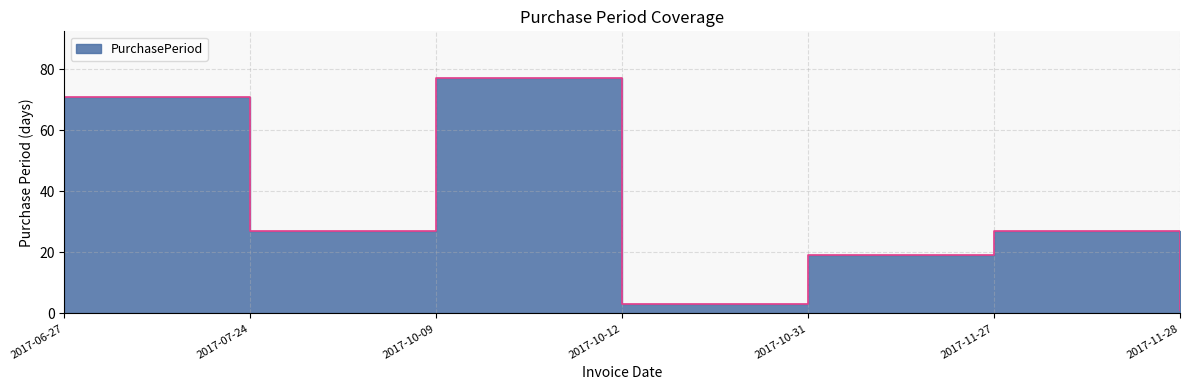

What is the minimum value shown in the chart?

1